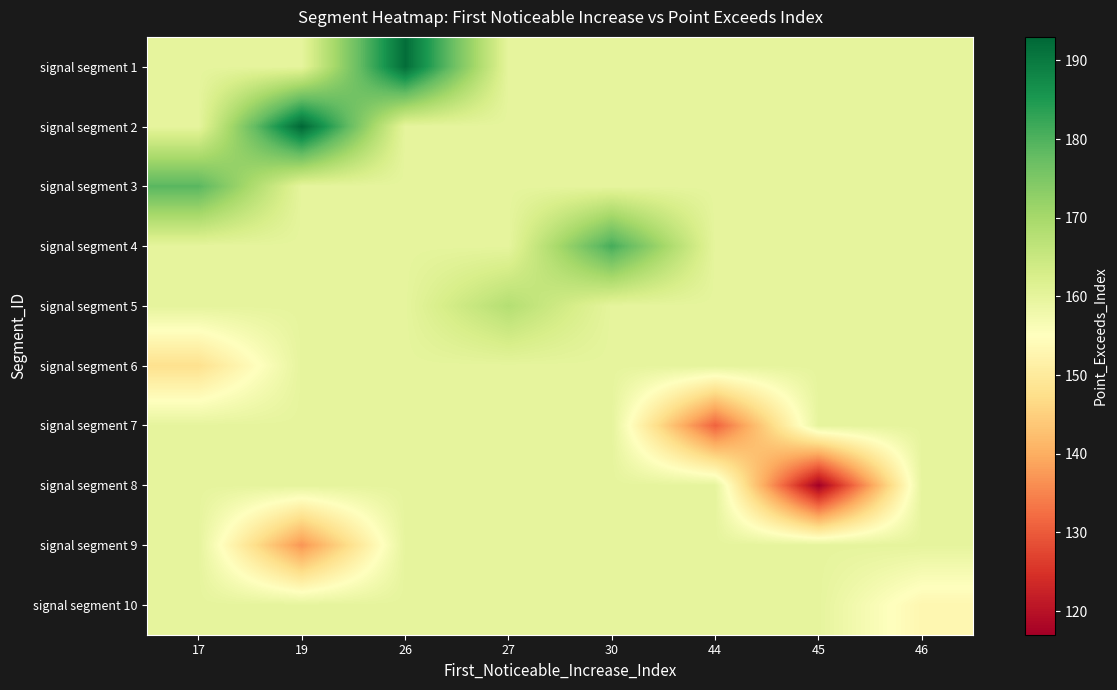

Reading right to left, list all the values displayed in this chart.

signal segment 1: 46=159.9	45=159.9	44=159.9	30=159.9	27=159.9	26=192.0	19=159.9	17=159.9
signal segment 2: 46=159.9	45=159.9	44=159.9	30=159.9	27=159.9	26=159.9	19=193.0	17=159.9
signal segment 3: 46=159.9	45=159.9	44=159.9	30=159.9	27=159.9	26=159.9	19=159.9	17=179.0
signal segment 4: 46=159.9	45=159.9	44=159.9	30=181.0	27=159.9	26=159.9	19=159.9	17=159.9
signal segment 5: 46=159.9	45=159.9	44=159.9	30=159.9	27=168.0	26=159.9	19=159.9	17=159.9
signal segment 6: 46=159.9	45=159.9	44=159.9	30=159.9	27=159.9	26=159.9	19=159.9	17=148.0
signal segment 7: 46=159.9	45=159.9	44=131.0	30=159.9	27=159.9	26=159.9	19=159.9	17=159.9
signal segment 8: 46=159.9	45=117.0	44=159.9	30=159.9	27=159.9	26=159.9	19=159.9	17=159.9
signal segment 9: 46=159.9	45=159.9	44=159.9	30=159.9	27=159.9	26=159.9	19=137.0	17=159.9
signal segment 10: 46=153.0	45=159.9	44=159.9	30=159.9	27=159.9	26=159.9	19=159.9	17=159.9